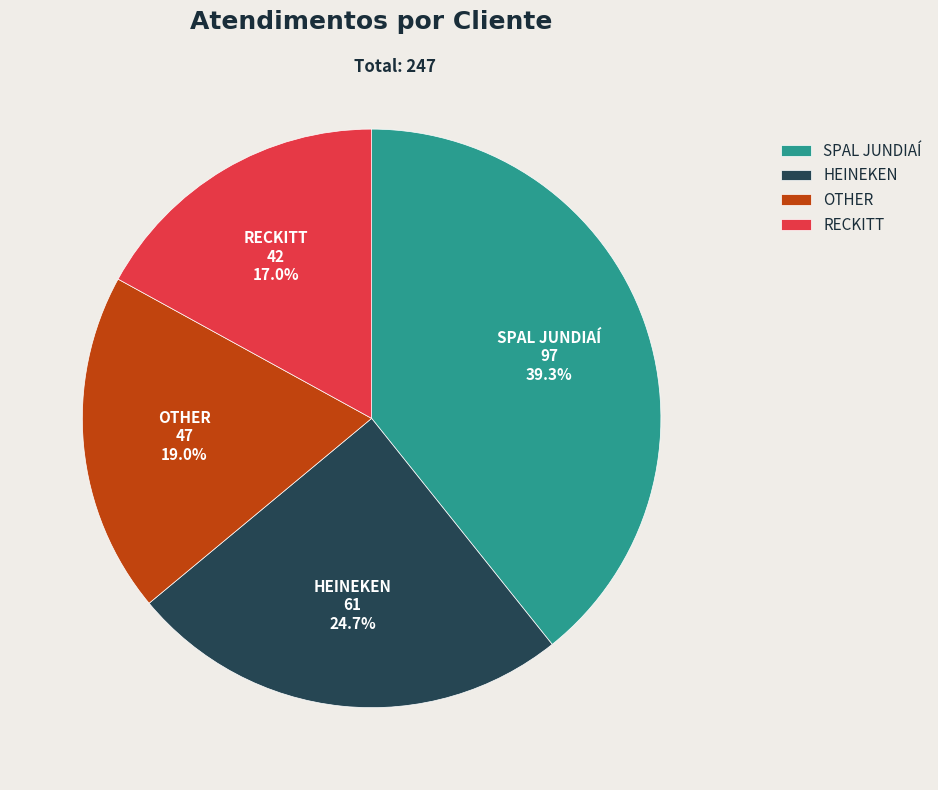

Rank the categories by value from highest to lowest.

SPAL JUNDIAÍ, HEINEKEN, OTHER, RECKITT